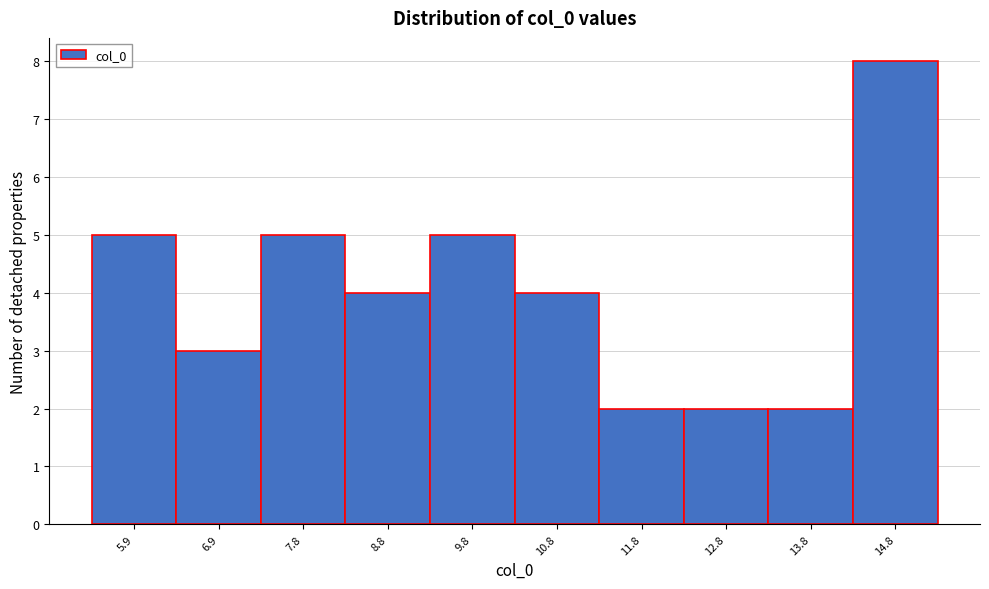

Reading left to right, list all the values displayed in this chart.

5	3	5	4	5	4	2	2	2	8